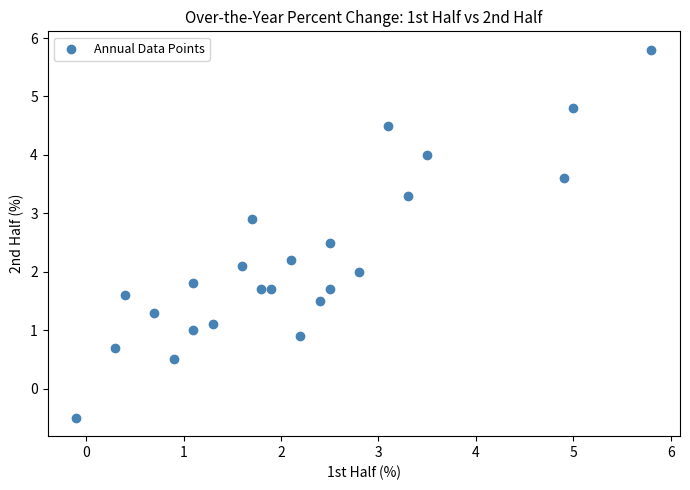

What is the range of X values (max minus min)?

5.9